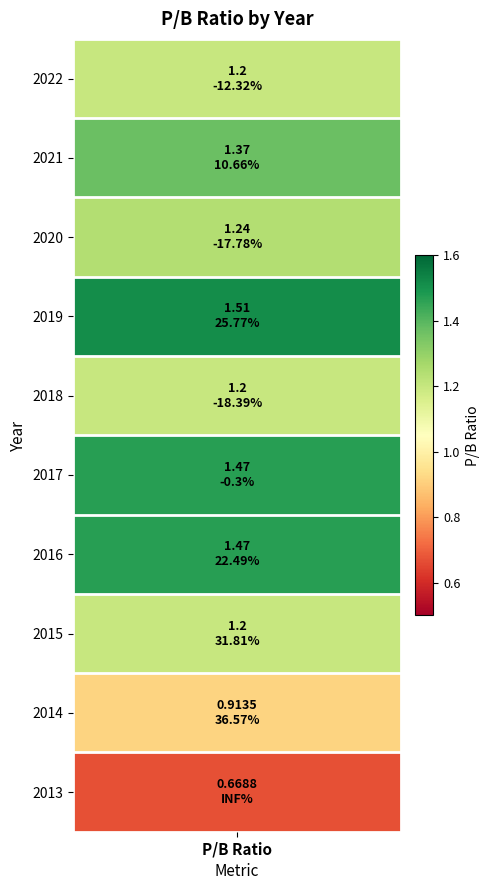

What is the difference between the second highest and second lowest values?

0.6